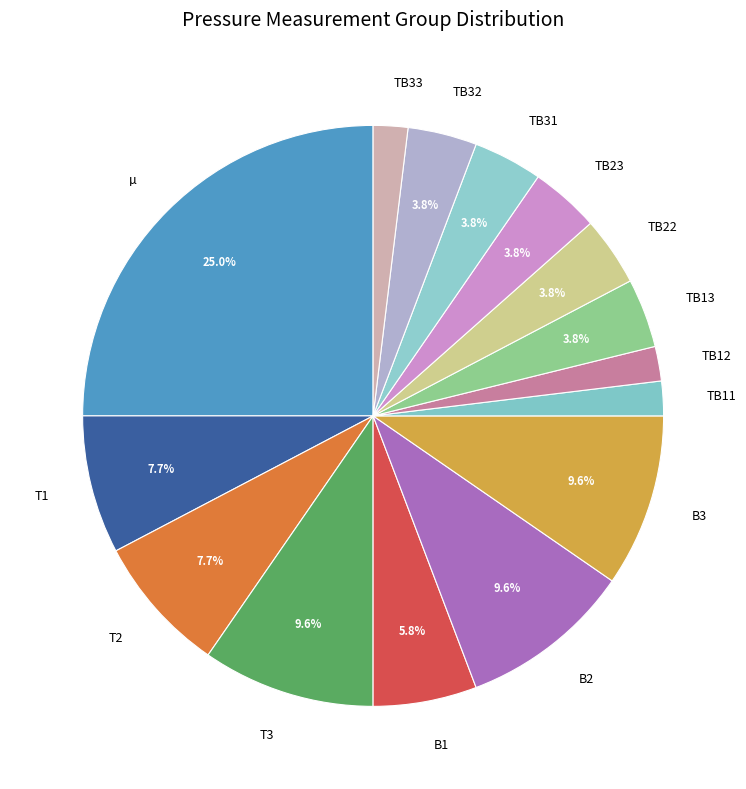

Count the number of slices in the pie.

15